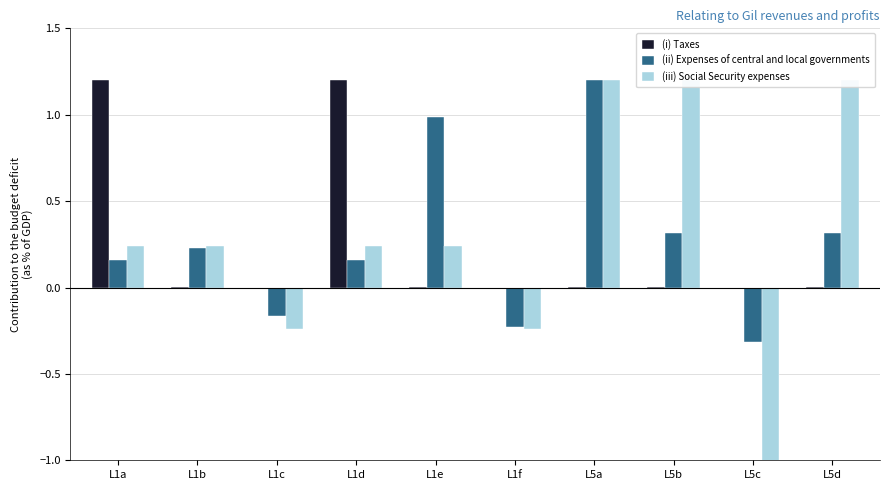

Is it true that (i) Taxes equals 0.0 at L5d?

True